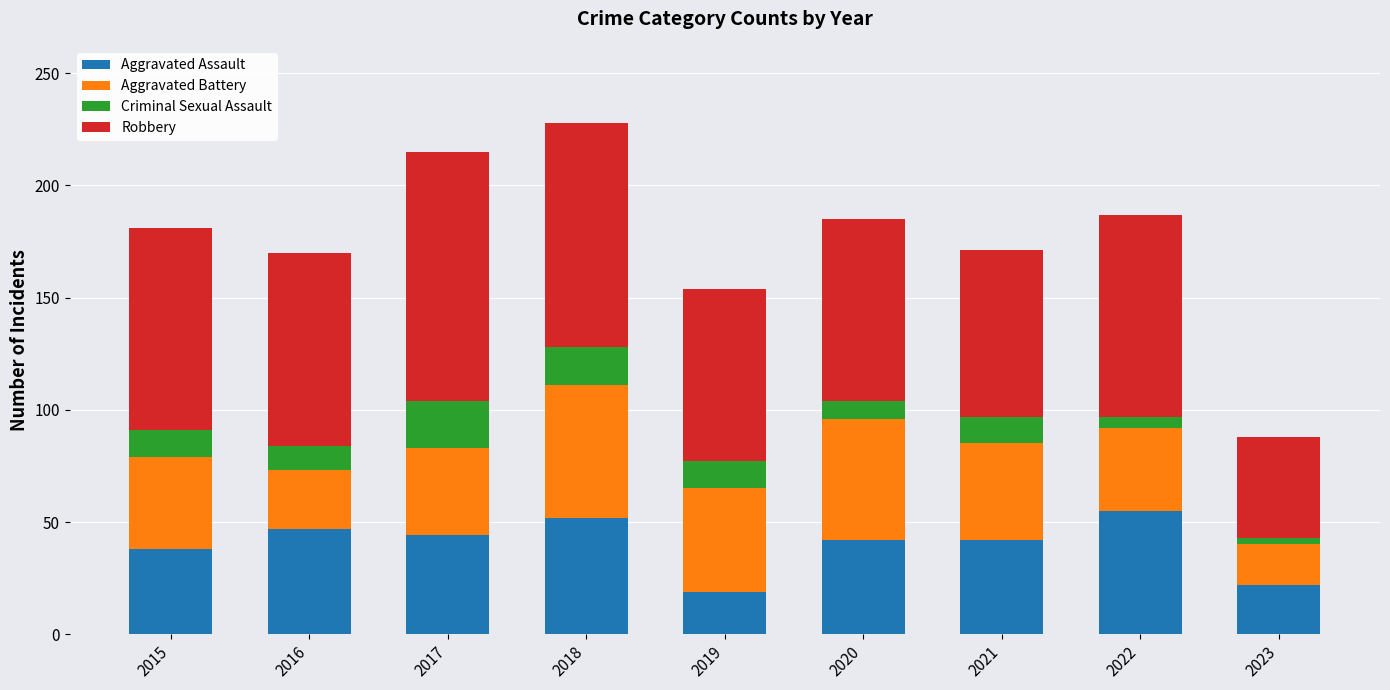

The Aggravated Assault series shows 42 at 2021. True or false?

True